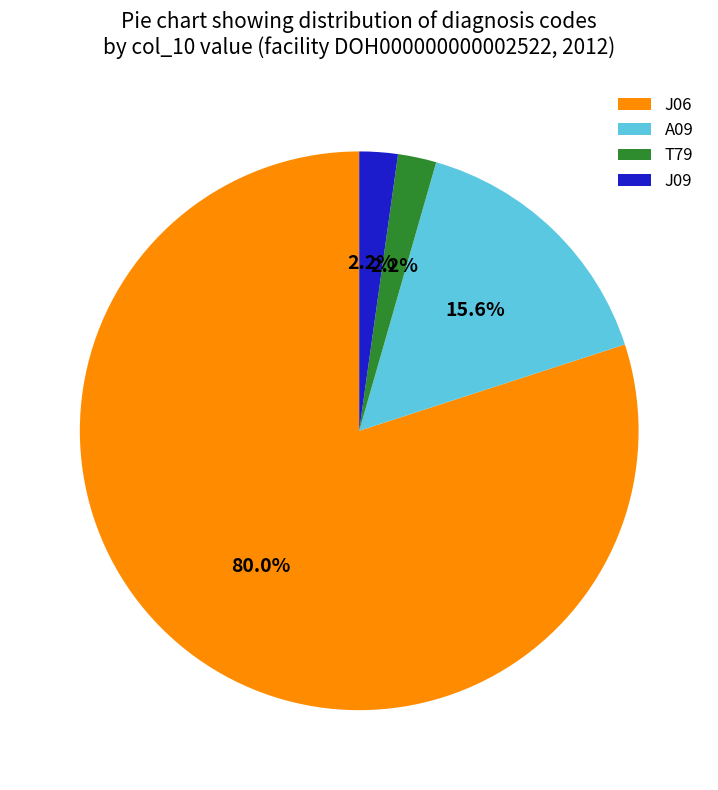

What portion of the pie excludes J09?

97.8%